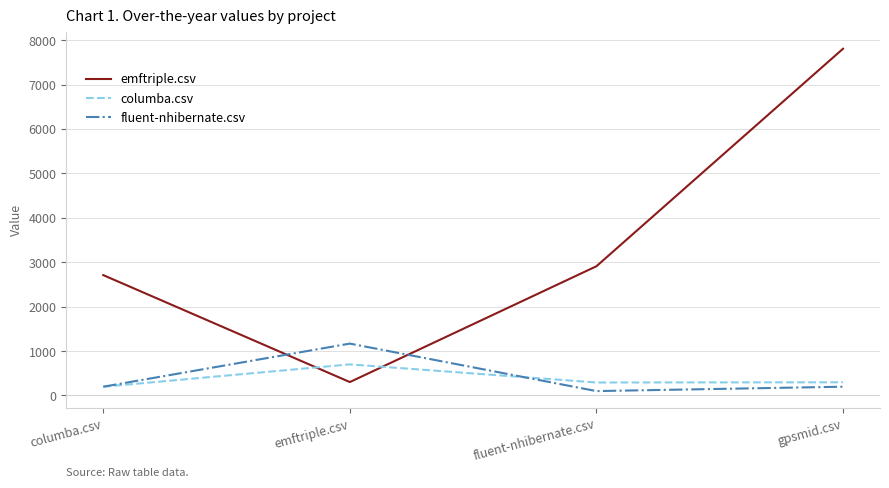

Where does the emftriple.csv series first go above 2909?

fluent-nhibernate.csv